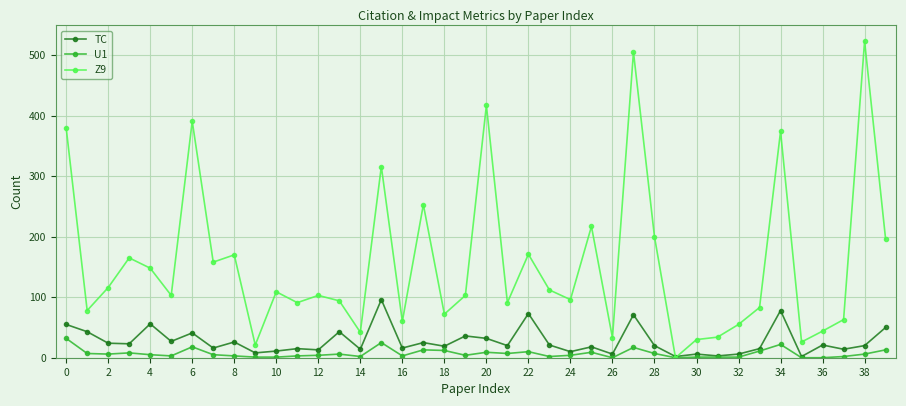

What is the value of the Z9 point at the 3rd from the left?

116